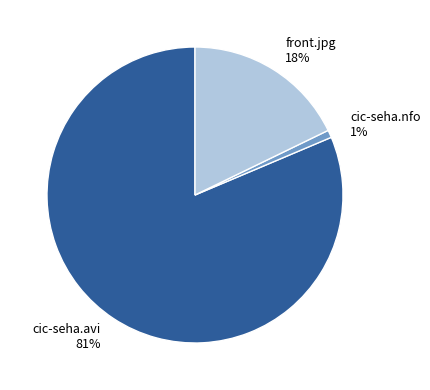

To the nearest percent, what is the average slice percentage?

33%